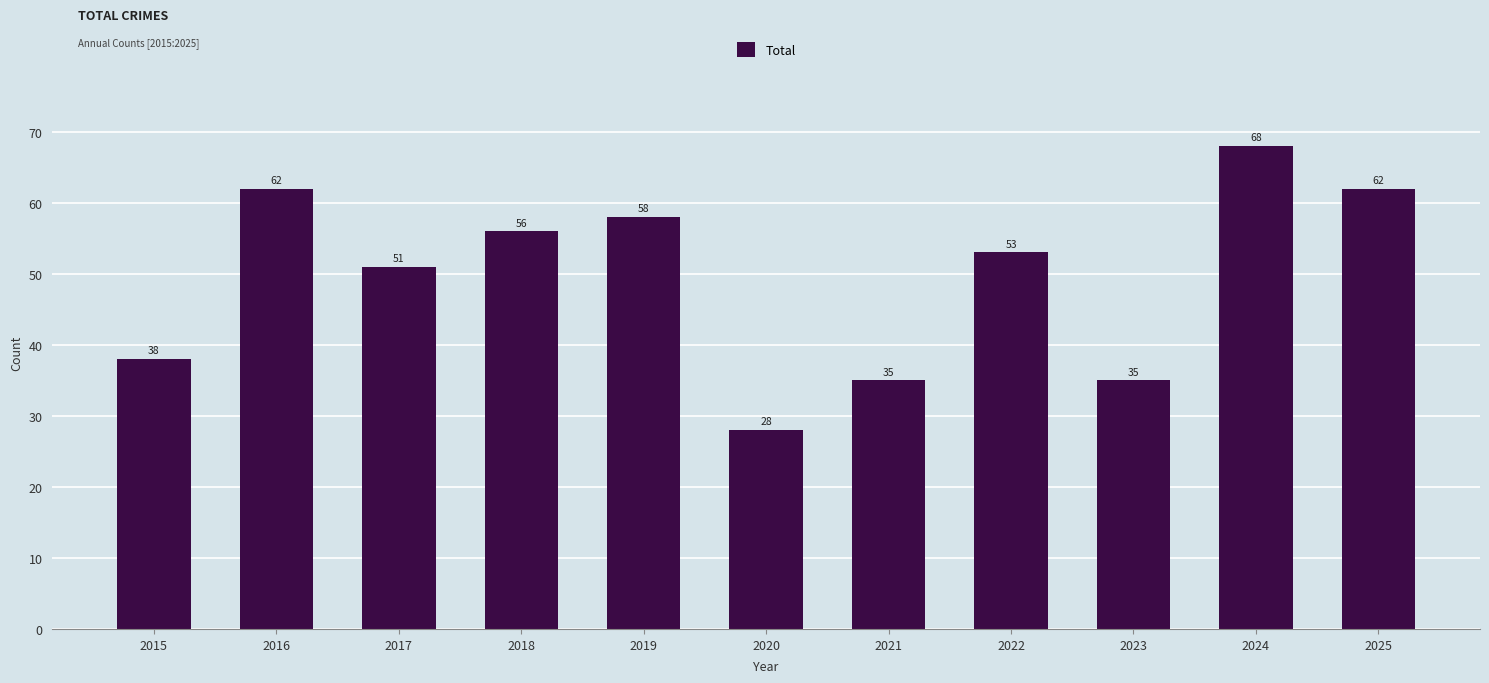

Reading left to right, extract all data points from this chart.

38	62	51	56	58	28	35	53	35	68	62